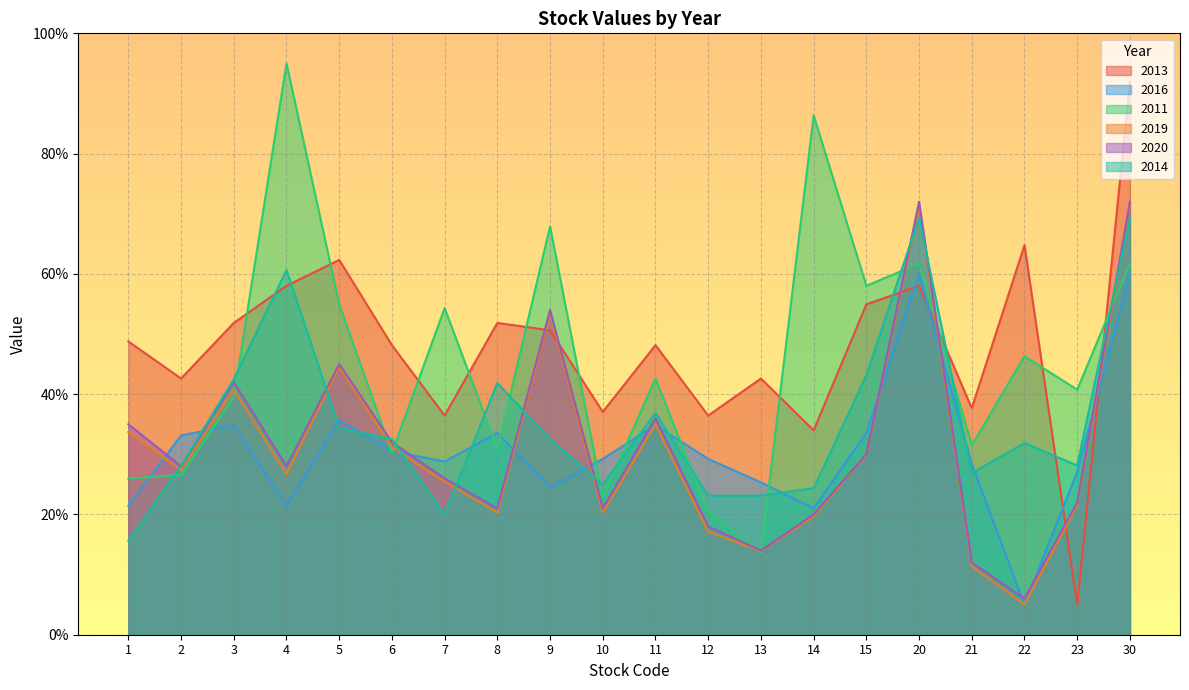

What are all the series names shown in the legend?

2013, 2016, 2011, 2019, 2020, 2014